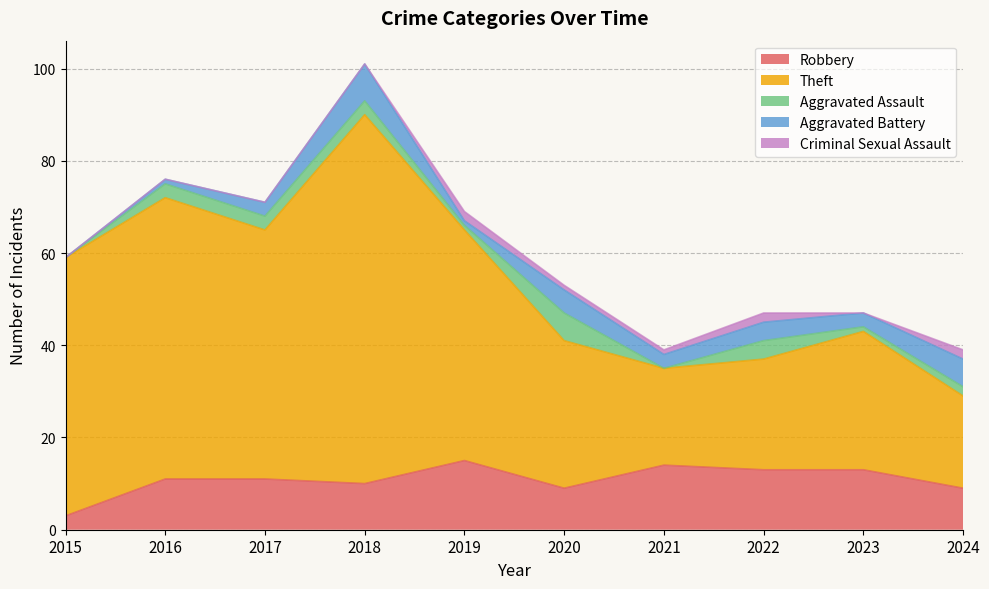

Count the Aggravated Battery values in the range 1 to 5.

7